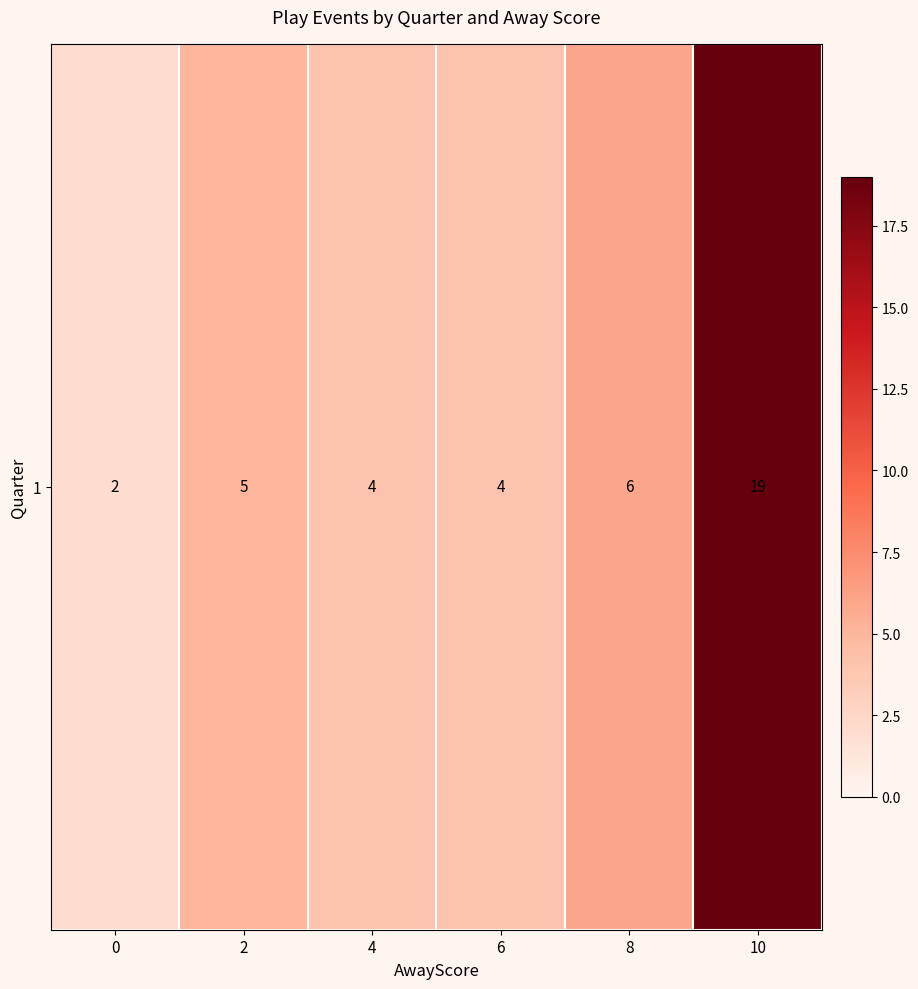

Reading left to right, extract all data points from this chart.

2	5	4	4	6	19